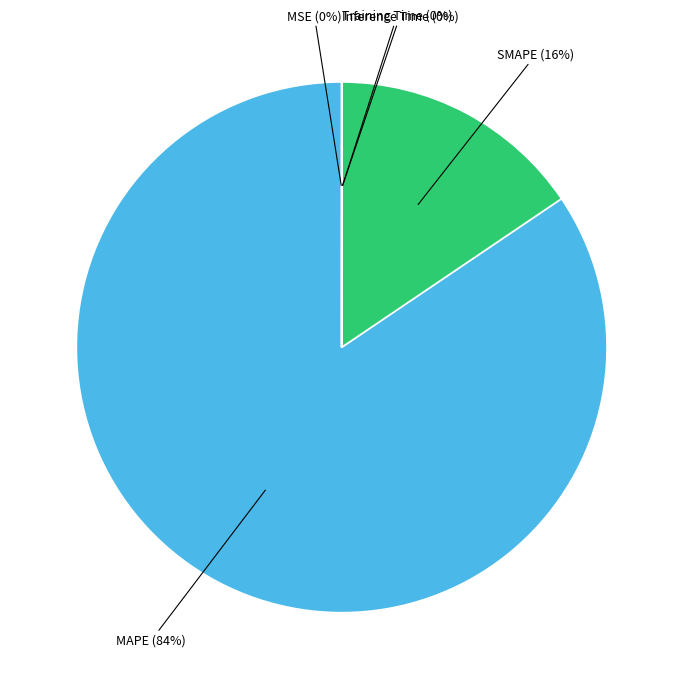

Is there a majority slice in this chart?

Yes